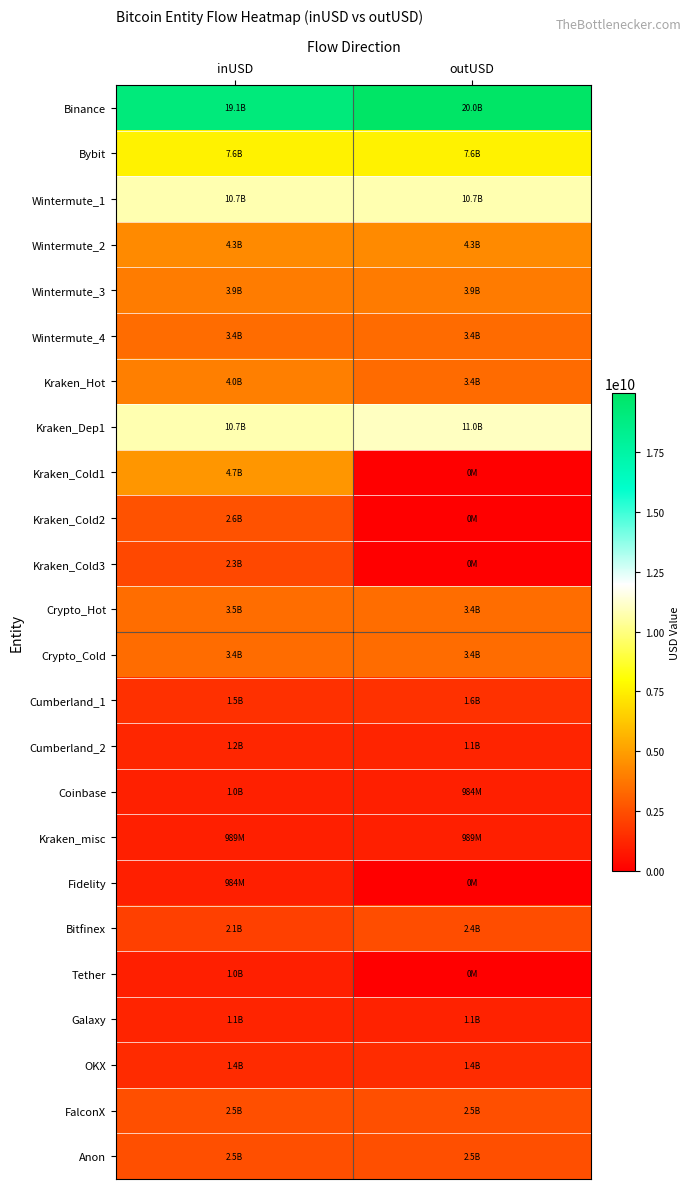

How many series are shown in this chart?

24